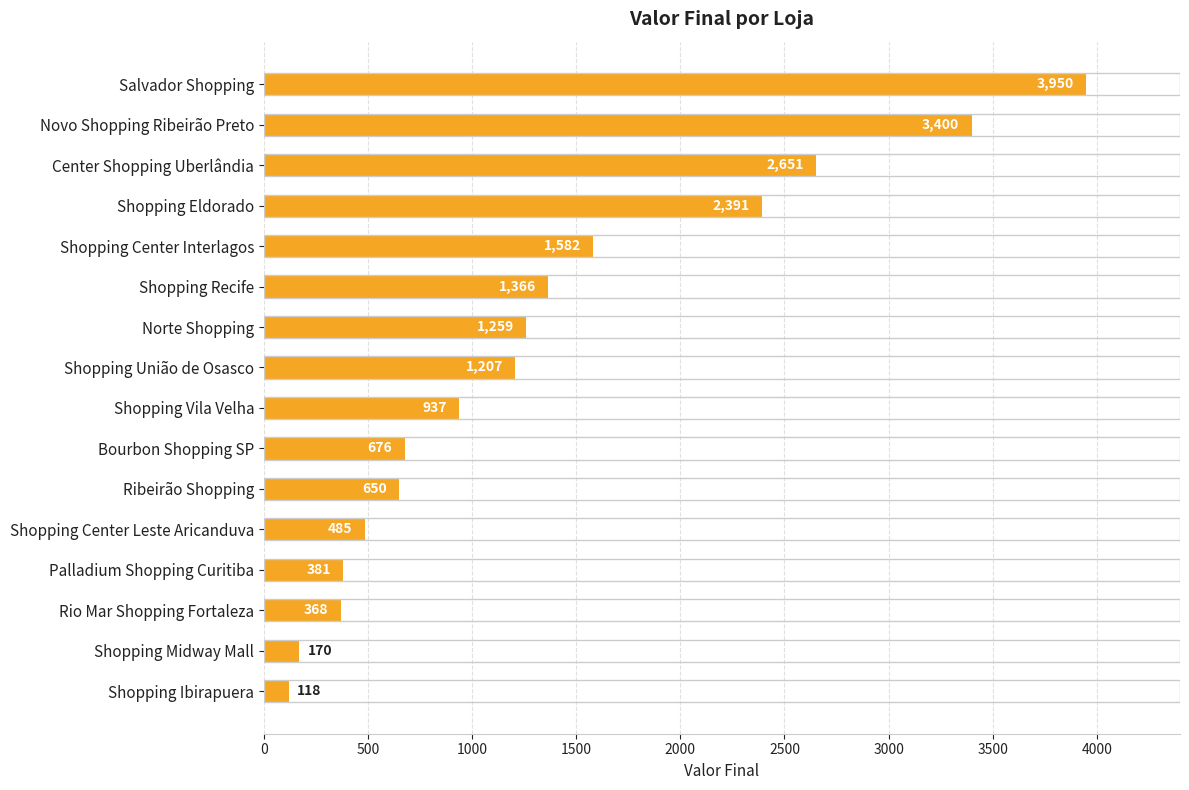

Reading top to bottom, extract all data points from this chart.

3950	3400	2651	2391	1582	1366	1259	1207	937	676	650	485	381	368	170	118